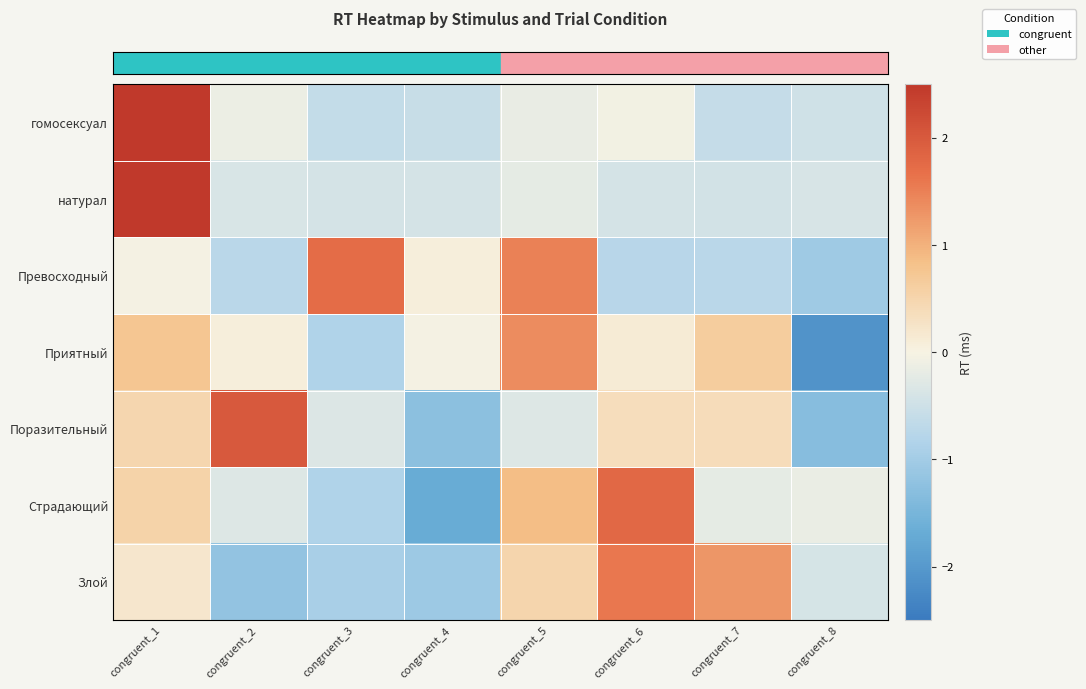

Reading right to left, extract all data points from this chart.

row_0: -0.5	-0.6	-0.0	-0.2	-0.6	-0.6	-0.1	2.6
row_1: -0.4	-0.4	-0.4	-0.2	-0.4	-0.4	-0.4	2.6
row_2: -1.1	-0.7	-0.8	1.5	0.1	1.7	-0.7	-0.0
row_3: -2.1	0.6	0.1	1.4	-0.0	-0.8	0.1	0.8
row_4: -1.3	0.4	0.4	-0.3	-1.3	-0.3	2.0	0.5
row_5: -0.1	-0.2	1.8	0.9	-1.7	-0.9	-0.3	0.5
row_6: -0.4	1.3	1.6	0.5	-1.1	-0.9	-1.2	0.2